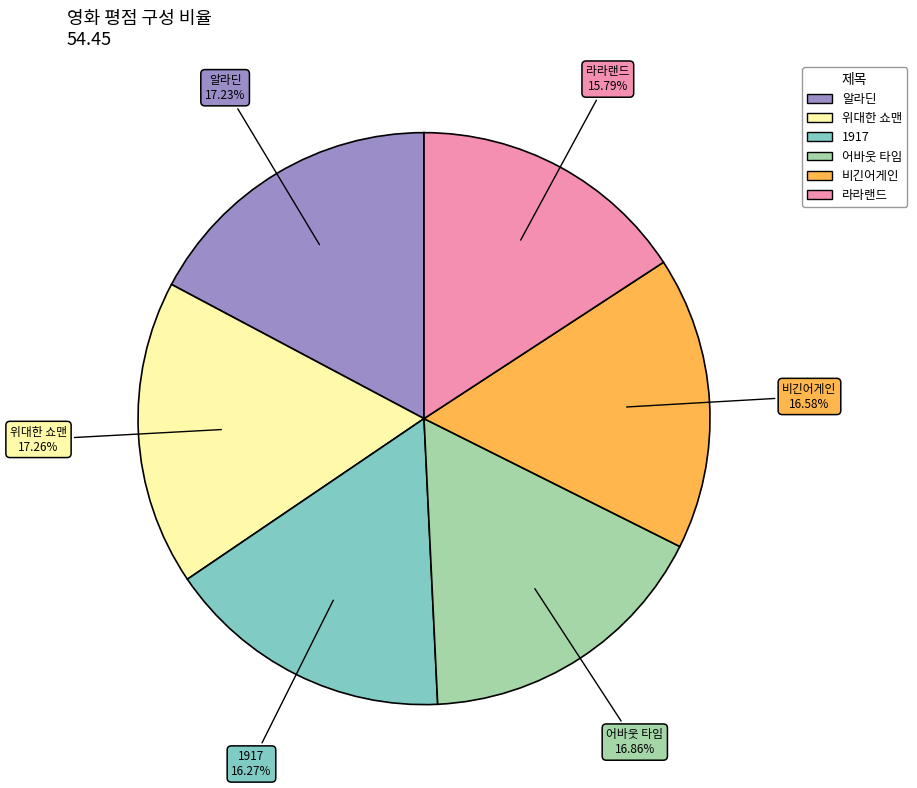

Between 라라랜드 and 위대한 쇼맨, which is larger?

위대한 쇼맨